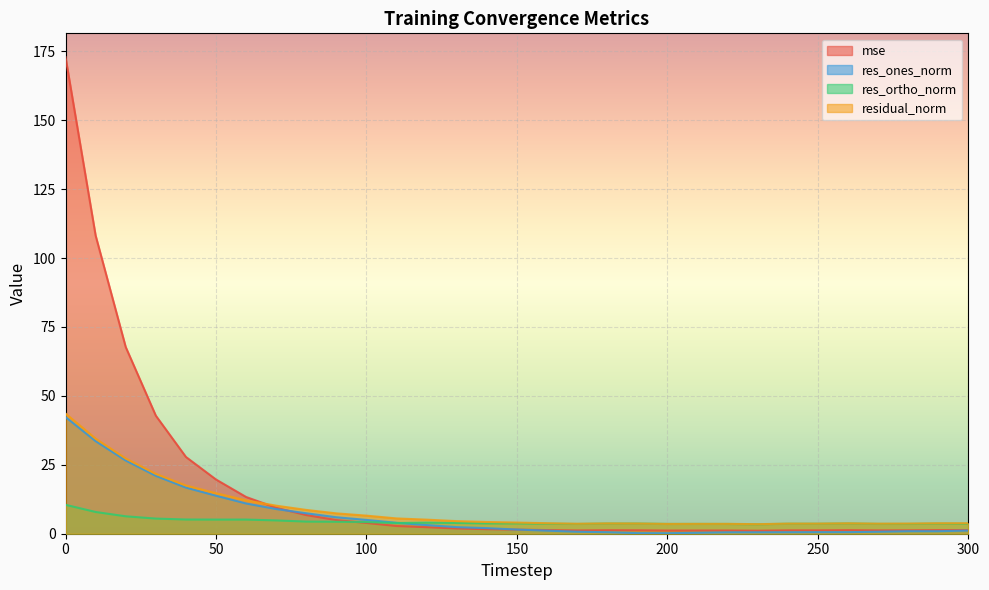

What is the difference between the maximum and minimum values in the res_ortho_norm series?

7.1